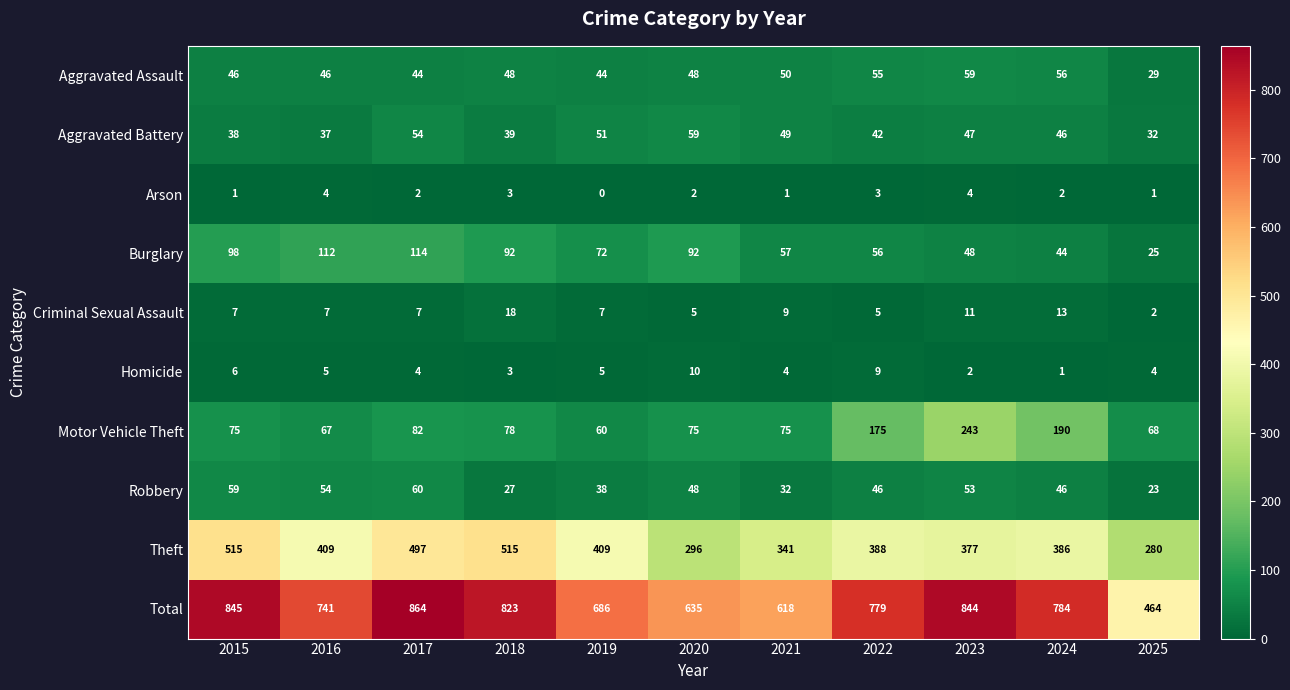

What is the average value of the Motor Vehicle Theft series?

108